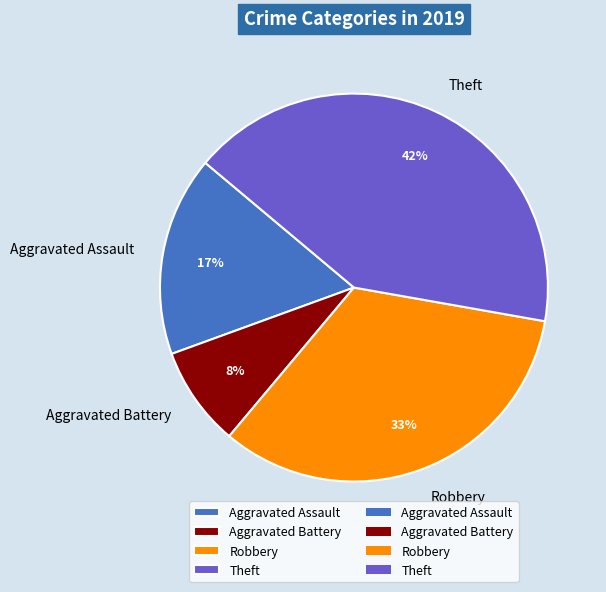

Is it true that Aggravated Battery is 8% of the pie?

True